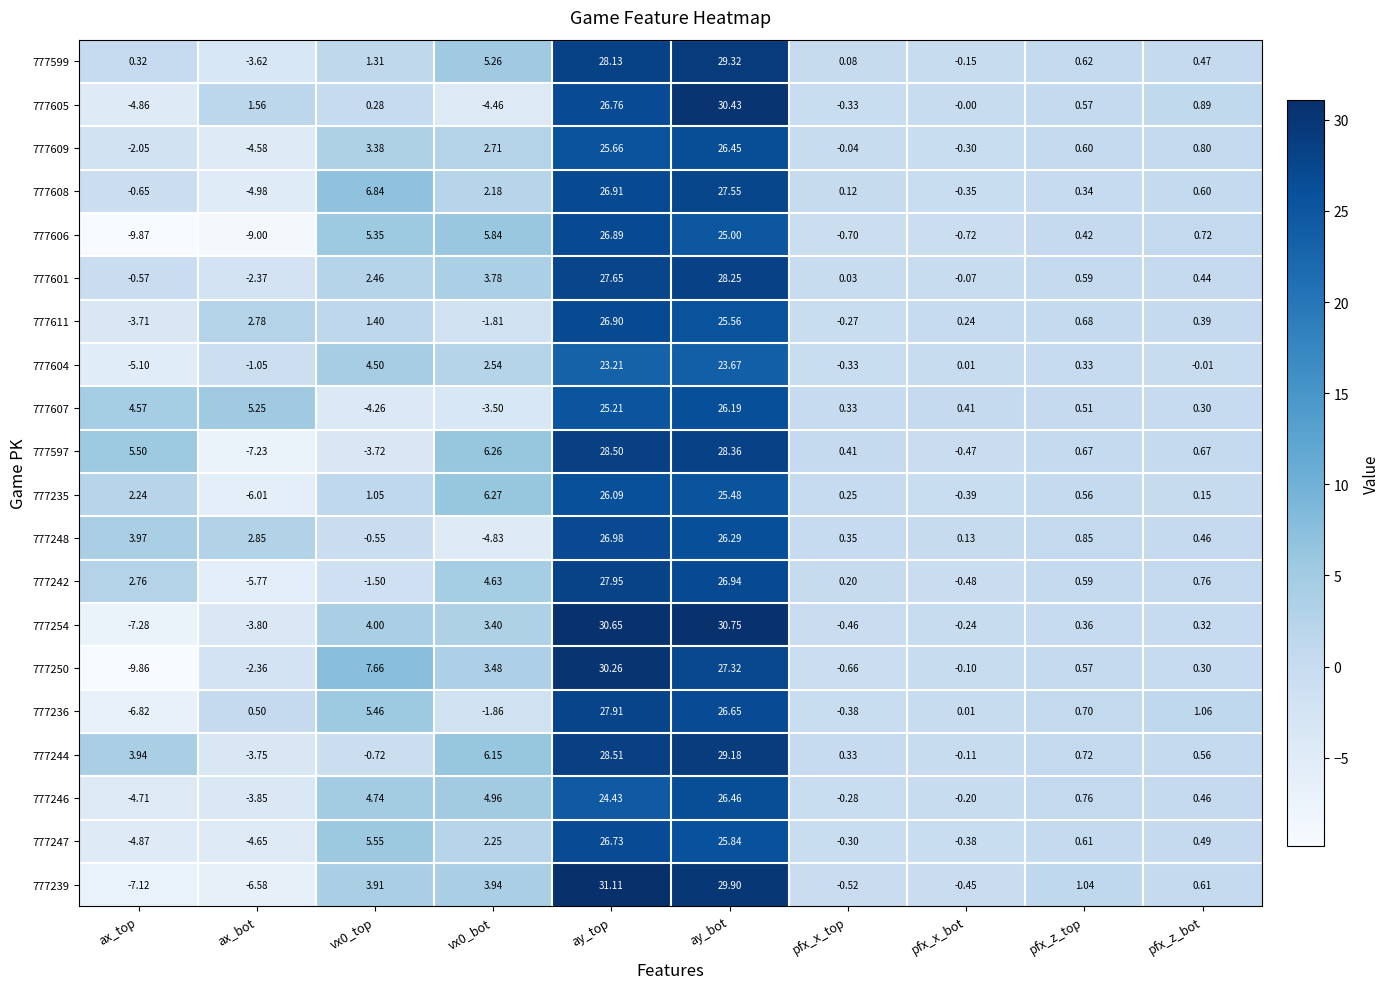

Is the value of 777609 at vx0_bot greater than the value of 777608 at ay_top?

No